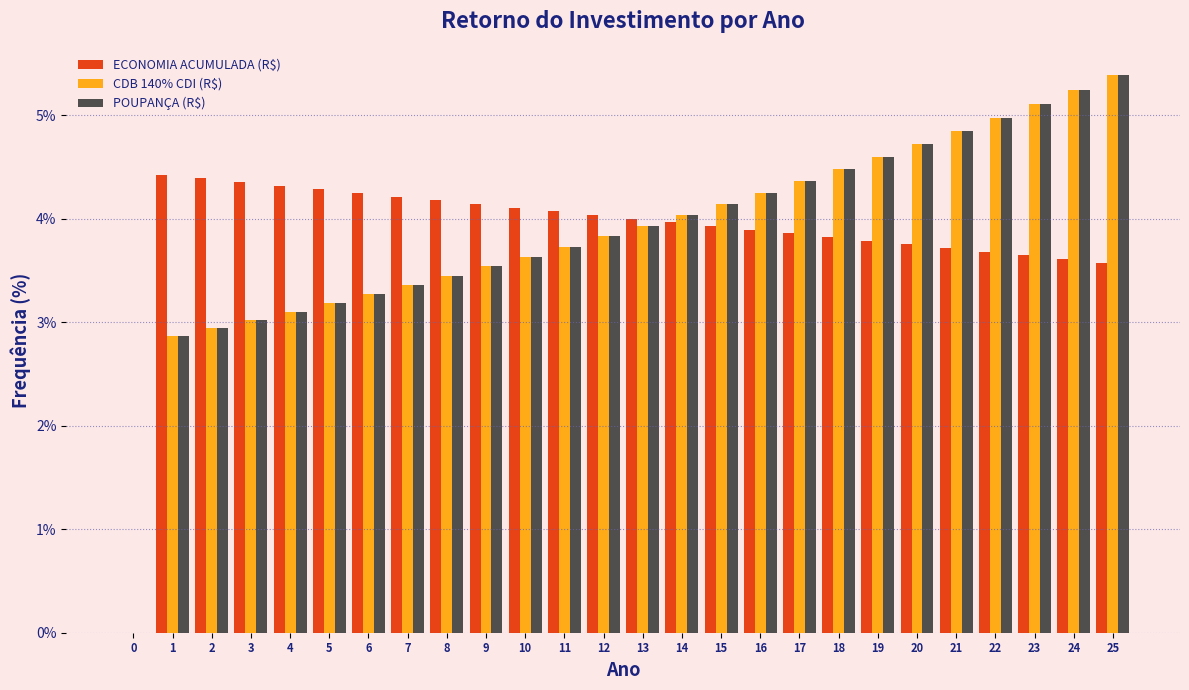

What is the total value across all series at 24?

14.1